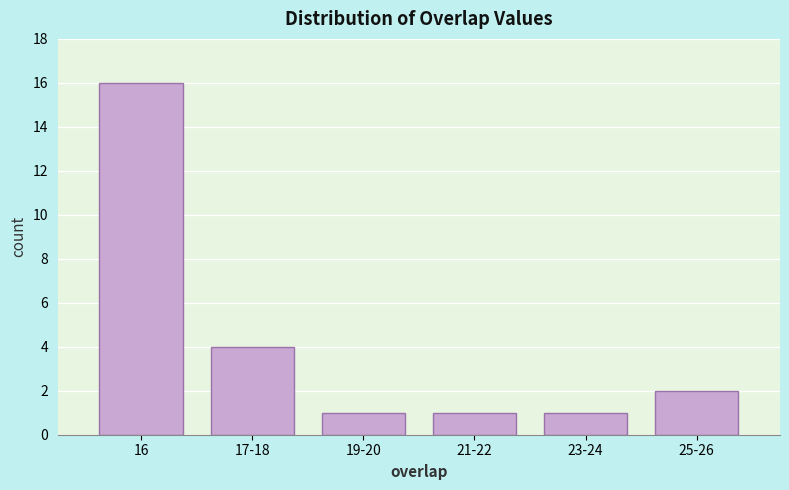

Reading right to left, extract all data points from this chart.

25-26=2	23-24=1	21-22=1	19-20=1	17-18=4	16=16